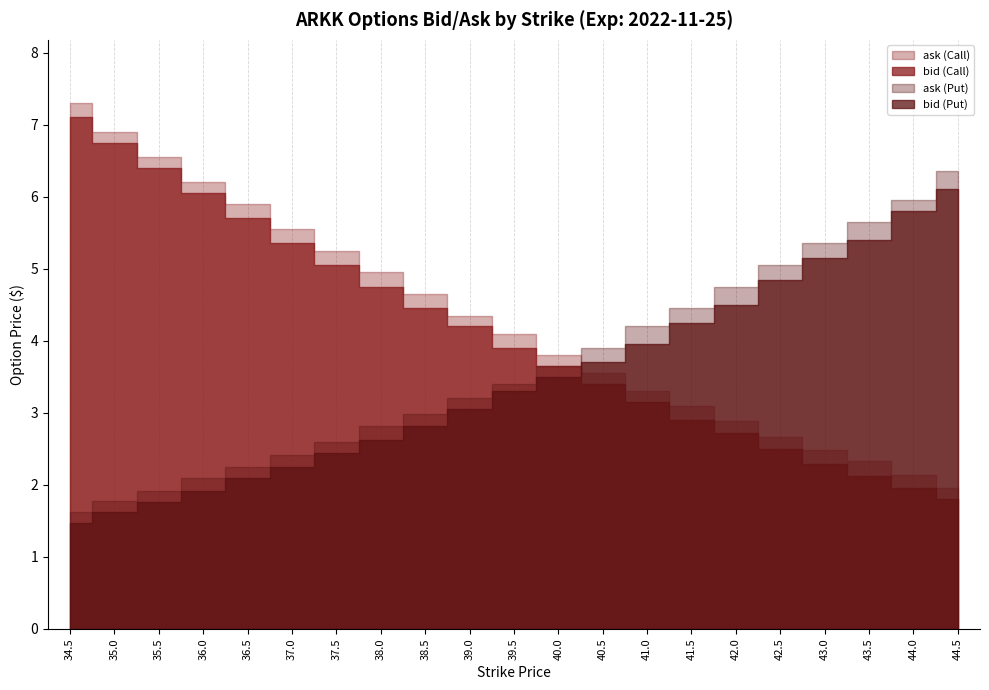

True or false: ask (Put) and bid (Put) intersect in this chart.

False